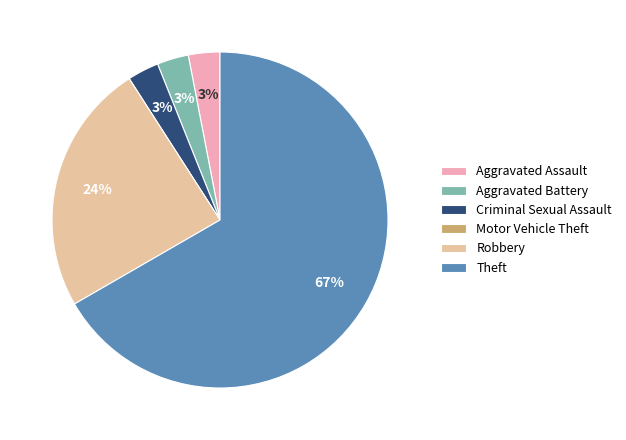

To the nearest percent, what is the difference between the largest and smallest slice percentages?

67%